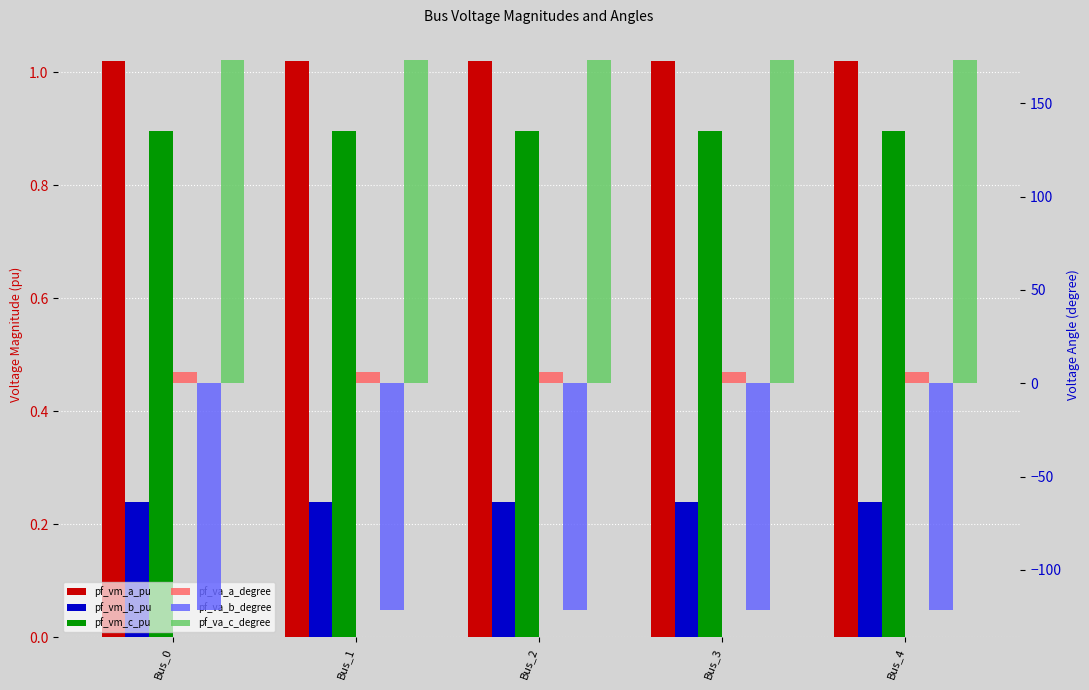

Reading left to right, list all the values displayed in this chart.

pf_vm_a_pu: Bus_0=1.0	Bus_1=1.0	Bus_2=1.0	Bus_3=1.0	Bus_4=1.0
pf_vm_b_pu: Bus_0=0.2	Bus_1=0.2	Bus_2=0.2	Bus_3=0.2	Bus_4=0.2
pf_vm_c_pu: Bus_0=0.9	Bus_1=0.9	Bus_2=0.9	Bus_3=0.9	Bus_4=0.9
pf_va_a_degree: Bus_0=5.8	Bus_1=5.8	Bus_2=5.8	Bus_3=5.8	Bus_4=5.8
pf_va_b_degree: Bus_0=-121.3	Bus_1=-121.3	Bus_2=-121.3	Bus_3=-121.3	Bus_4=-121.3
pf_va_c_degree: Bus_0=173.4	Bus_1=173.4	Bus_2=173.4	Bus_3=173.4	Bus_4=173.4